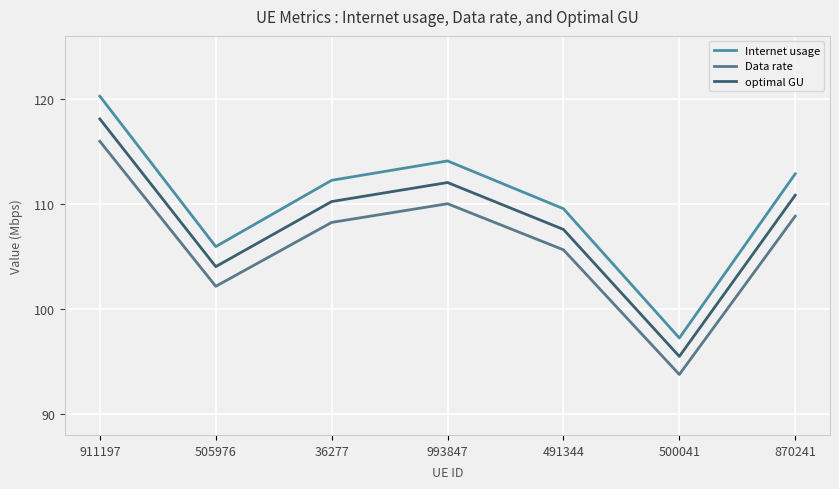

What is the total value across all series at 993847?

336.1